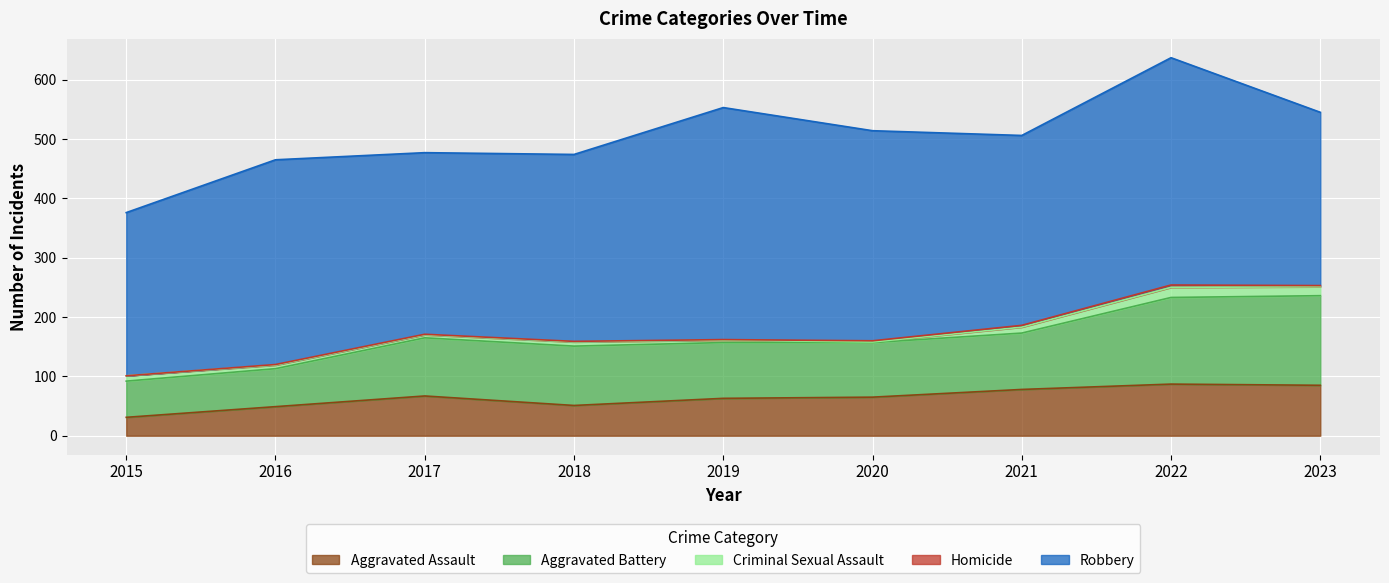

True or false: Homicide has more than 2 points higher than both neighbors.

False